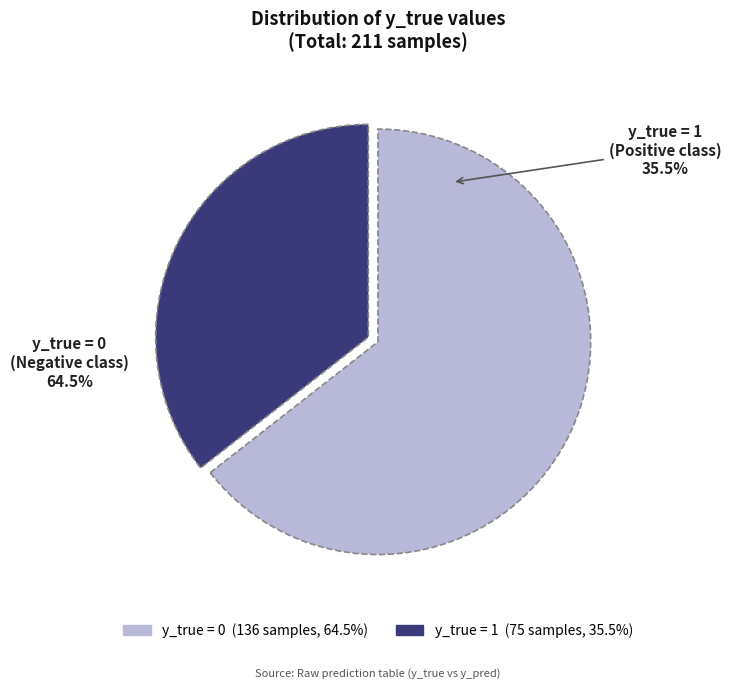

Do 1 and 0 together represent more than half of the pie?

Yes